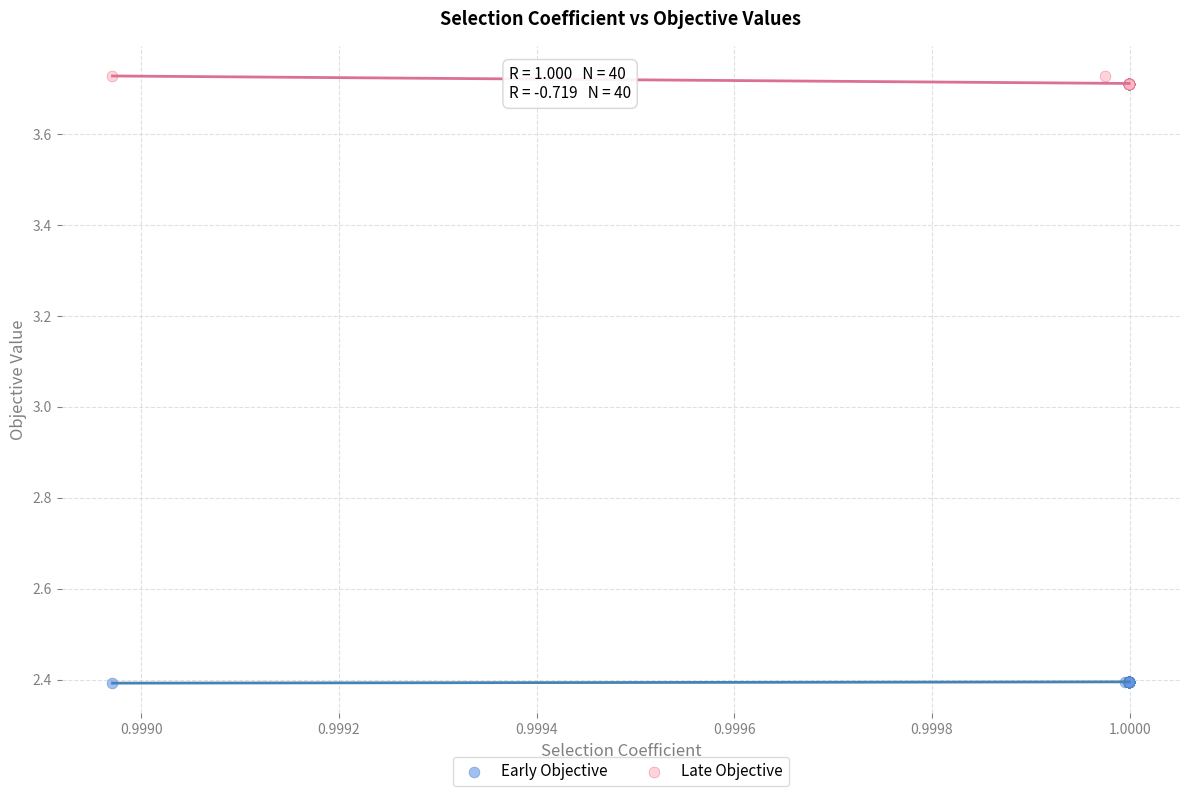

Which series contains the lowest Y value?

Early Objective